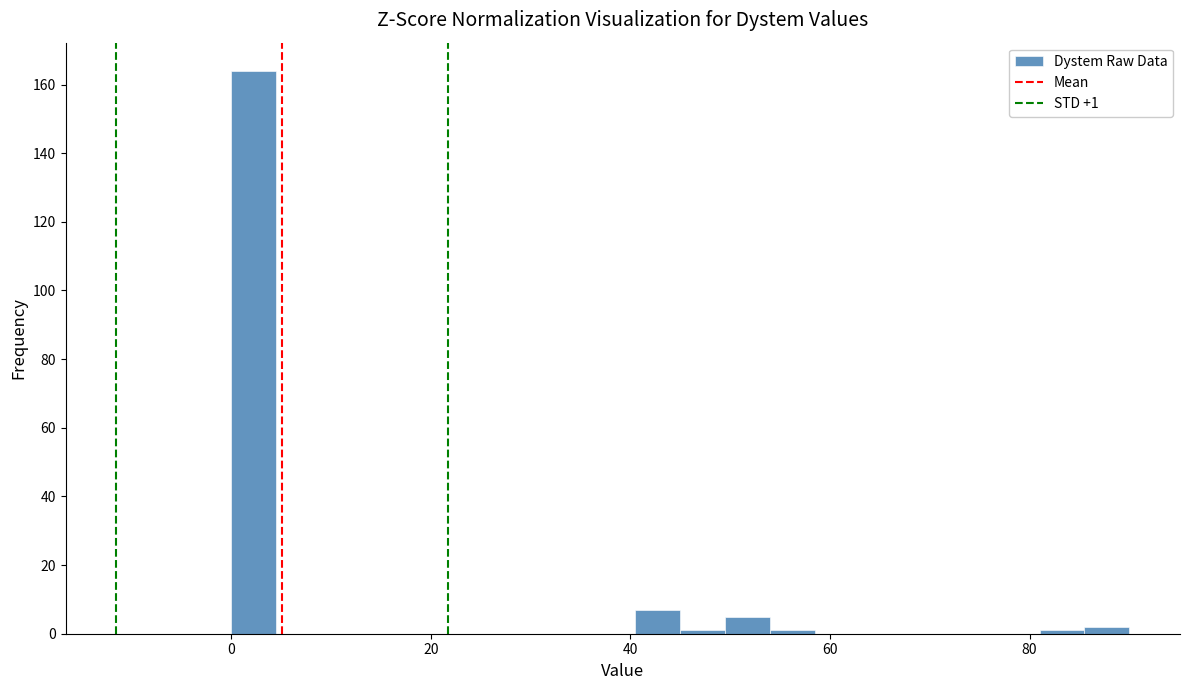

Read against the x-axis, roughly where is the centre of the tallest bar?

2